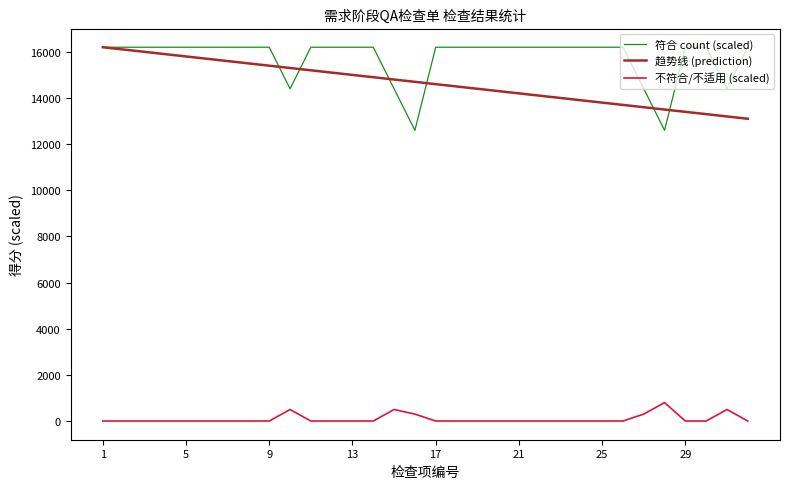

True or false: 趋势线 (prediction) and 不符合/不适用 (scaled) cross at least once.

False